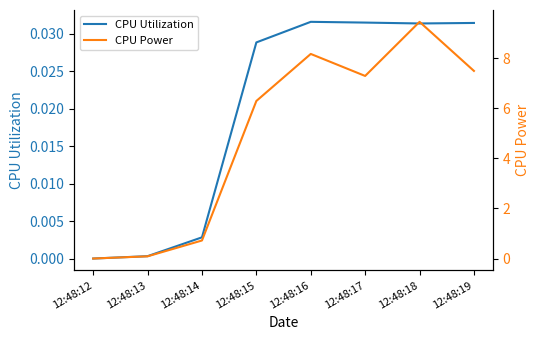

Does the chart have visible grid lines?

No